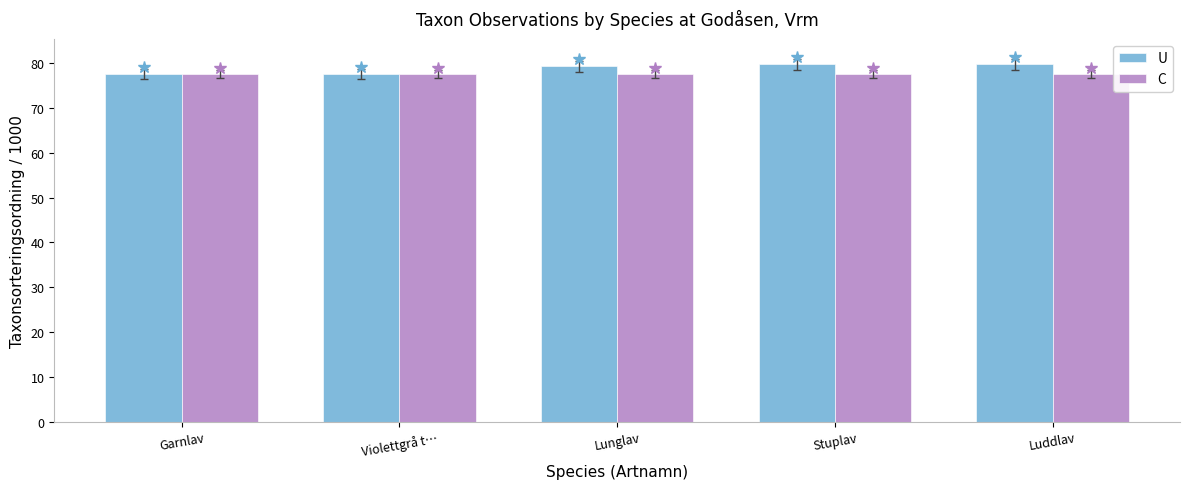

True or false: U has a value of 19.2 at Violettgrå t….

False